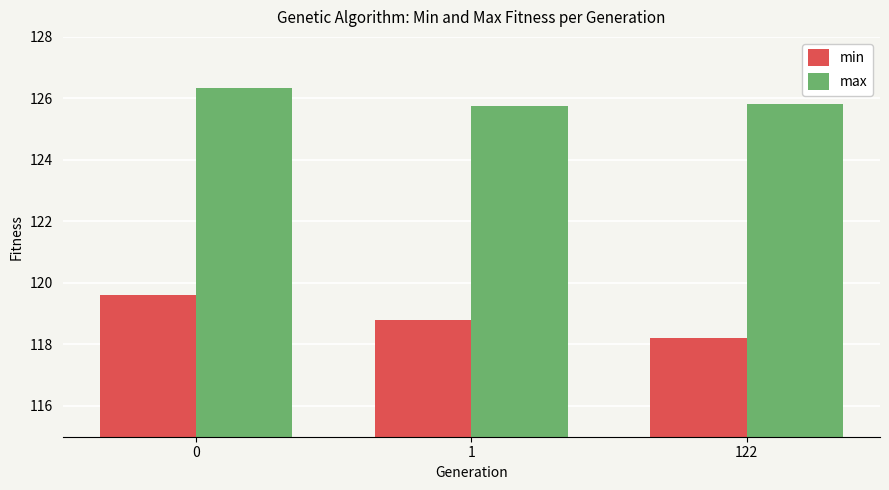

What are all the series names shown in the legend?

min, max